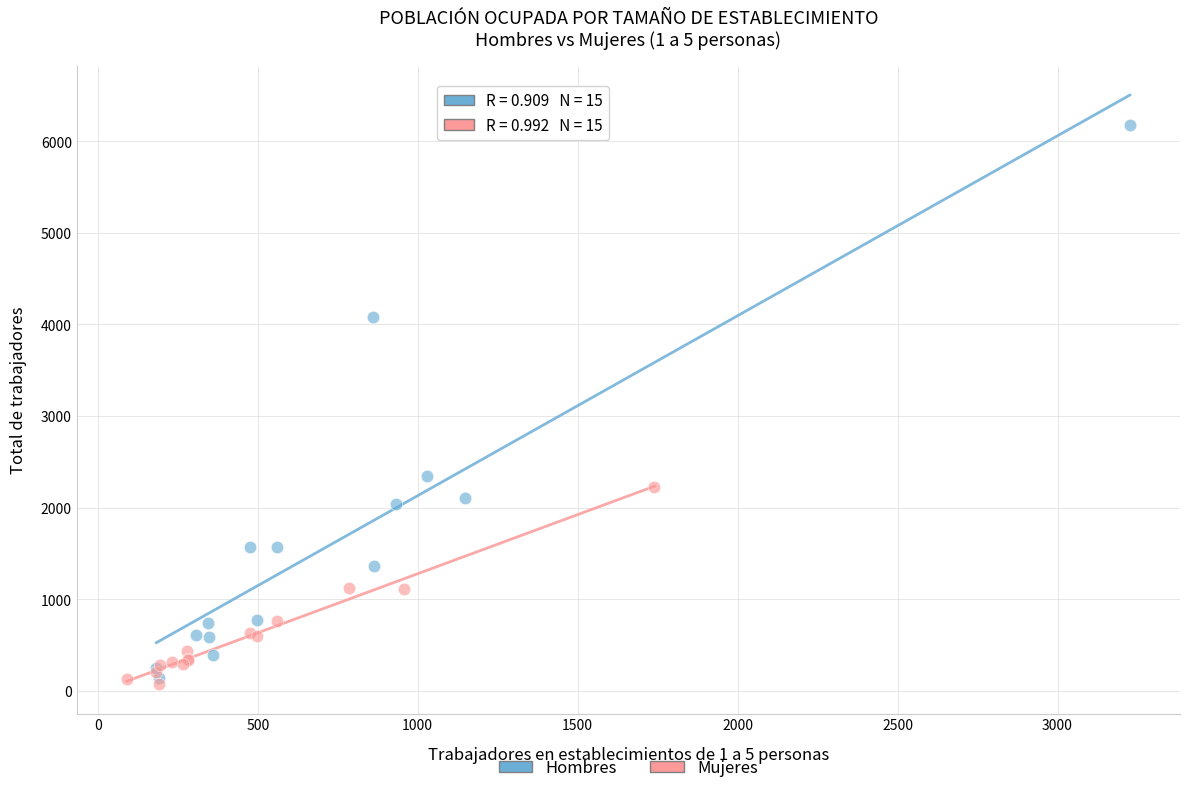

Which series contains the lowest Y value?

Mujeres